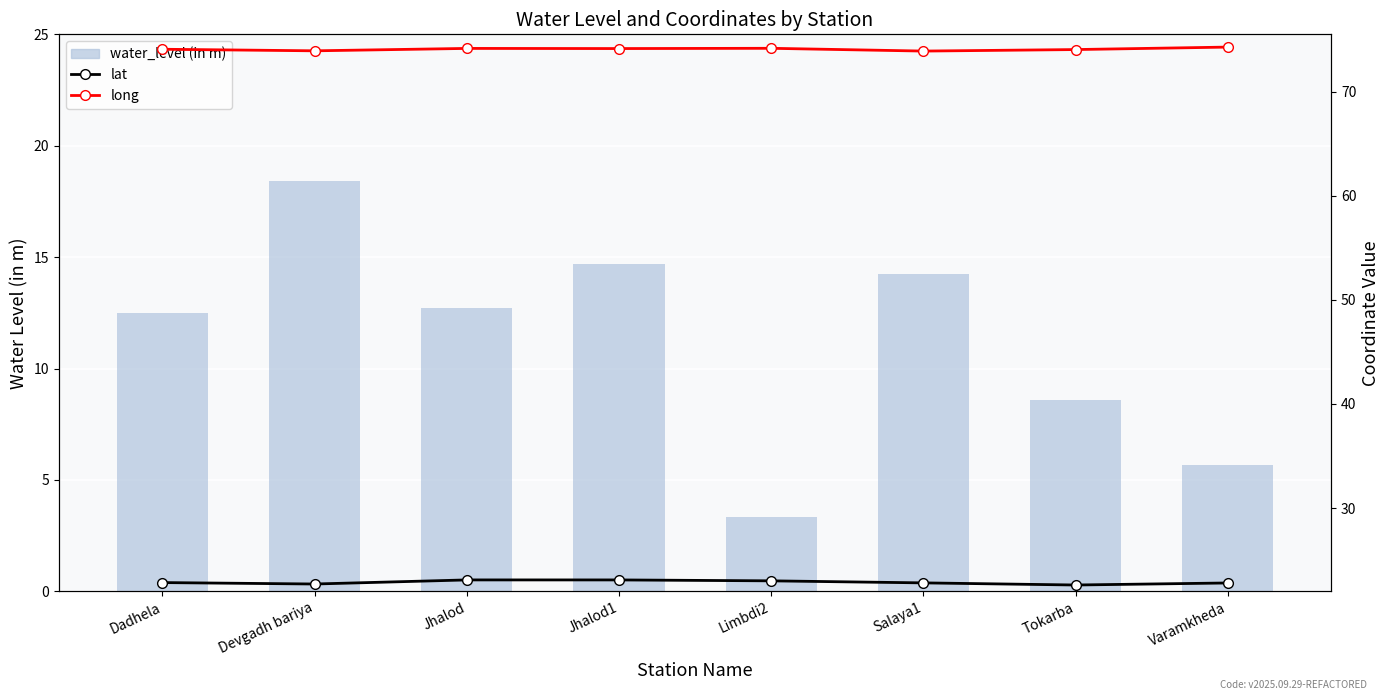

What is the difference between the maximum and minimum values in the lat series?

0.5